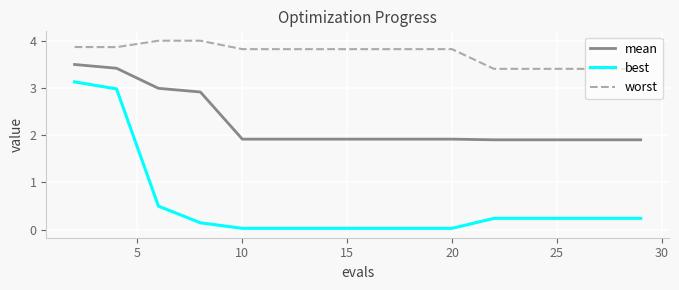

True or false: worst and mean intersect in this chart.

False